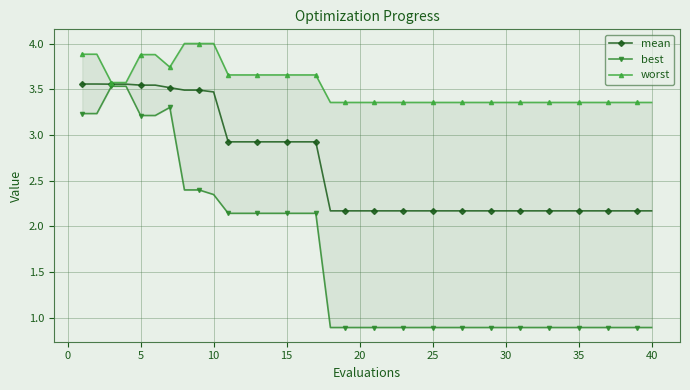

Reading right to left, extract all data points from this chart.

mean: 2.2	2.2	2.2	2.2	2.2	2.2	2.2	2.2	2.2	2.2	2.2	2.2	2.2	2.2	2.2	2.2	2.2	2.2	2.2	2.2	2.2	2.2	2.2	2.9	2.9	2.9	2.9	2.9	2.9	2.9	3.5	3.5	3.5	3.5	3.5	3.5	3.6	3.6	3.6	3.6
best: 0.9	0.9	0.9	0.9	0.9	0.9	0.9	0.9	0.9	0.9	0.9	0.9	0.9	0.9	0.9	0.9	0.9	0.9	0.9	0.9	0.9	0.9	0.9	2.1	2.1	2.1	2.1	2.1	2.1	2.1	2.3	2.4	2.4	3.3	3.2	3.2	3.5	3.5	3.2	3.2
worst: 3.4	3.4	3.4	3.4	3.4	3.4	3.4	3.4	3.4	3.4	3.4	3.4	3.4	3.4	3.4	3.4	3.4	3.4	3.4	3.4	3.4	3.4	3.4	3.7	3.7	3.7	3.7	3.7	3.7	3.7	4.0	4.0	4.0	3.7	3.9	3.9	3.6	3.6	3.9	3.9